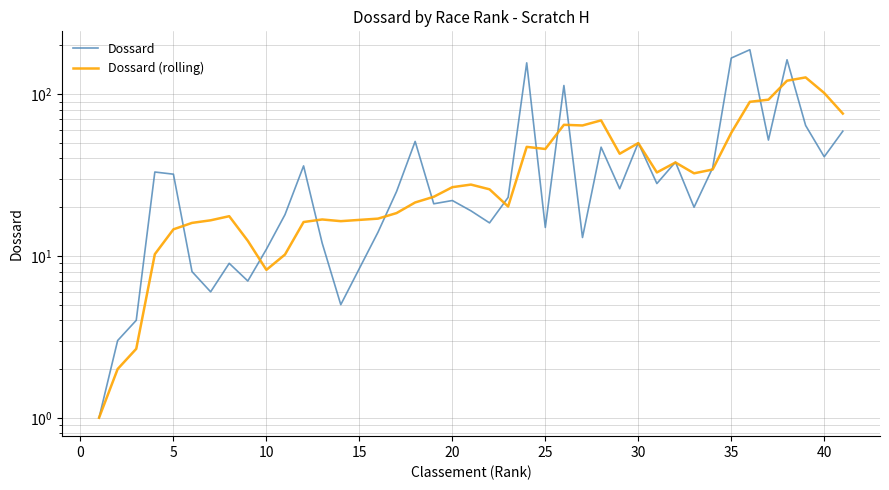

Is this an area chart (filled region under the line)?

No